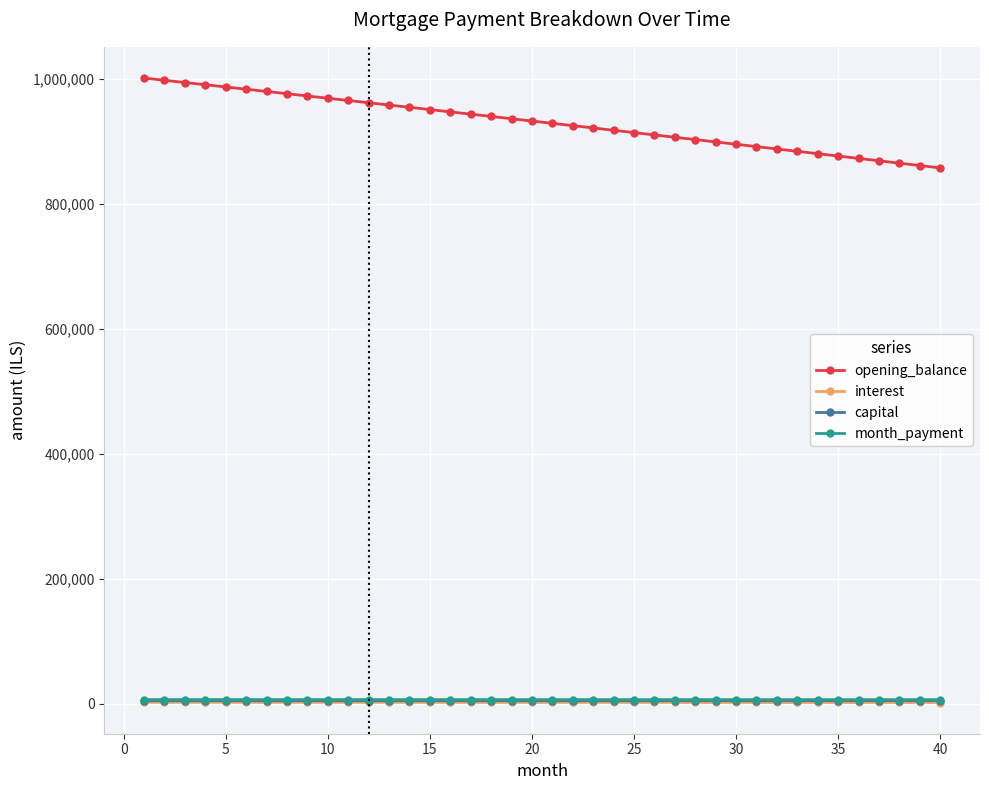

How many distinct data groups are displayed?

4